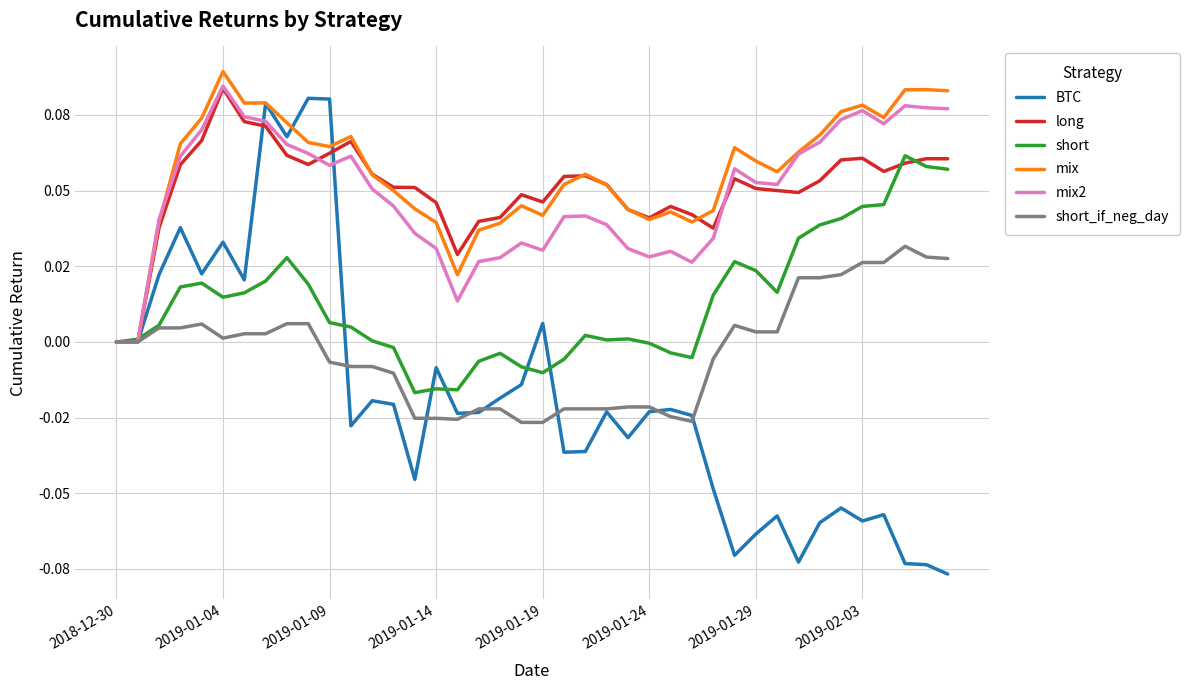

What are all the series names shown in the legend?

BTC, long, short, mix, mix2, short_if_neg_day